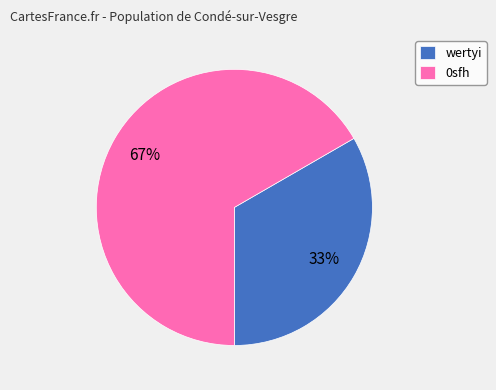

Is it true that 0sfh is 77% of the pie?

False